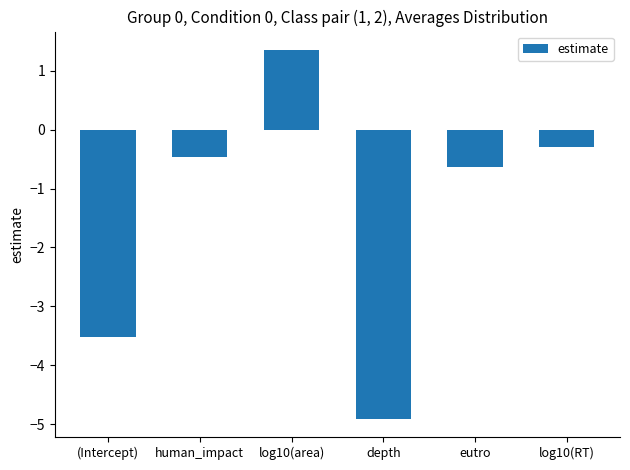

What is the greatest value displayed?

1.4